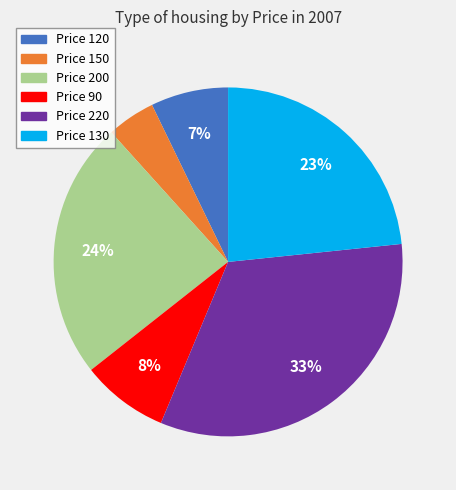

To the nearest percent, what portion does Price 150 represent?

4%